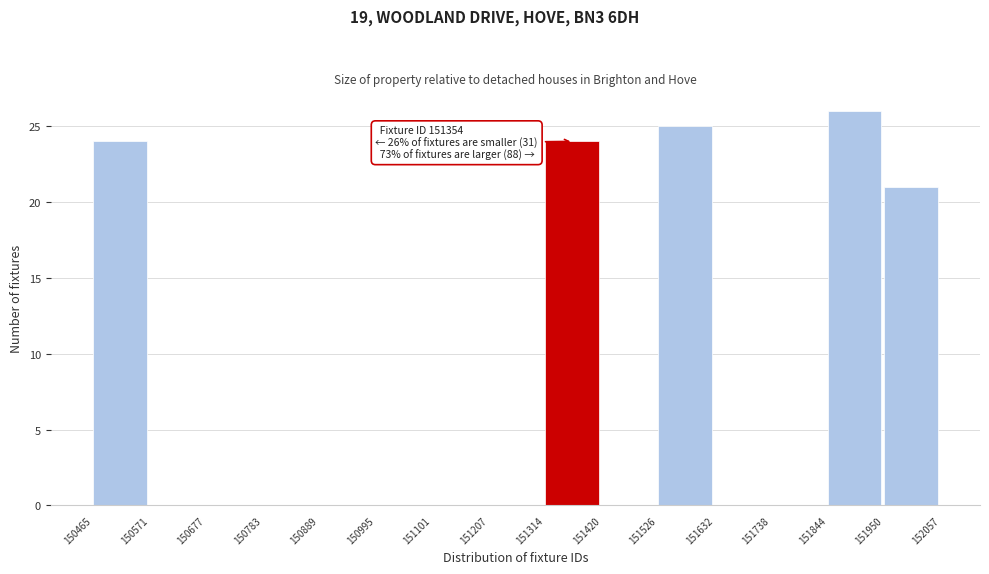

Over which range of the x-axis is the bar tallest?

151844 to 151950